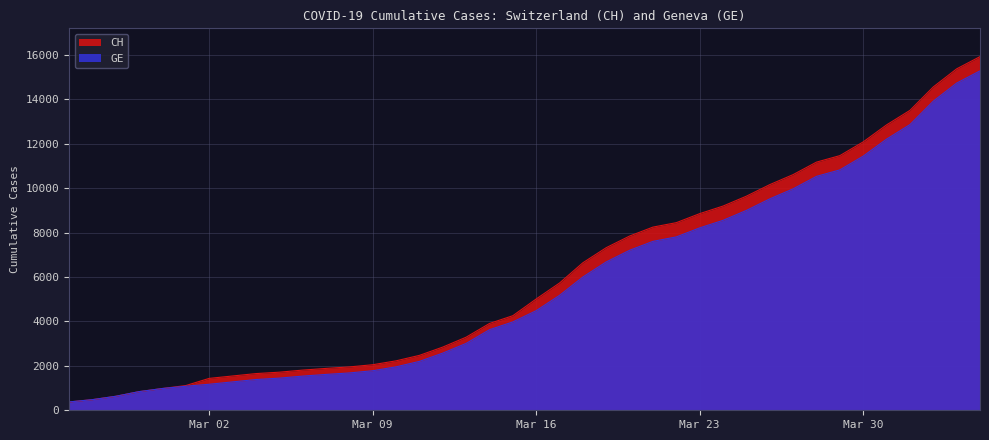

Reading left to right, what are all the values shown in this chart?

CH: 375	479	630	840	981	1113	1436	1544	1652	1715	1809	1885	1952	2051	2226	2472	2845	3291	3908	4259	5012	5731	6644	7323	7847	8249	8449	8855	9196	9642	10162	10613	11175	11467	12086	12852	13505	14561	15375	15926
GE: 375	479	630	840	981	1083	1171	1278	1384	1447	1538	1614	1681	1780	1955	2201	2574	3010	3627	3978	4485	5174	6002	6681	7205	7607	7807	8213	8554	9000	9520	9971	10533	10825	11444	12210	12863	13919	14733	15284